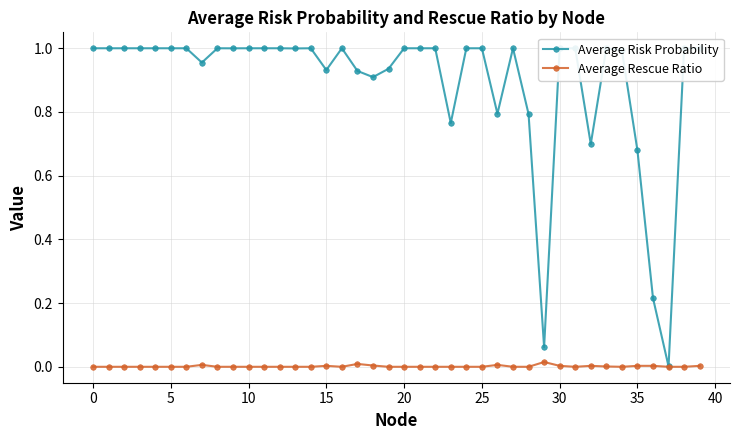

Which series has the largest range (max minus min)?

Average Risk Probability